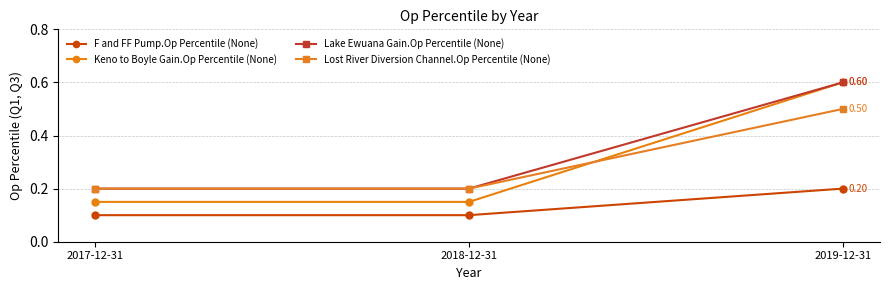

True or false: Lake Ewuana Gain.Op Percentile (None) has a value of 0.1 at 2018-12-31.

False